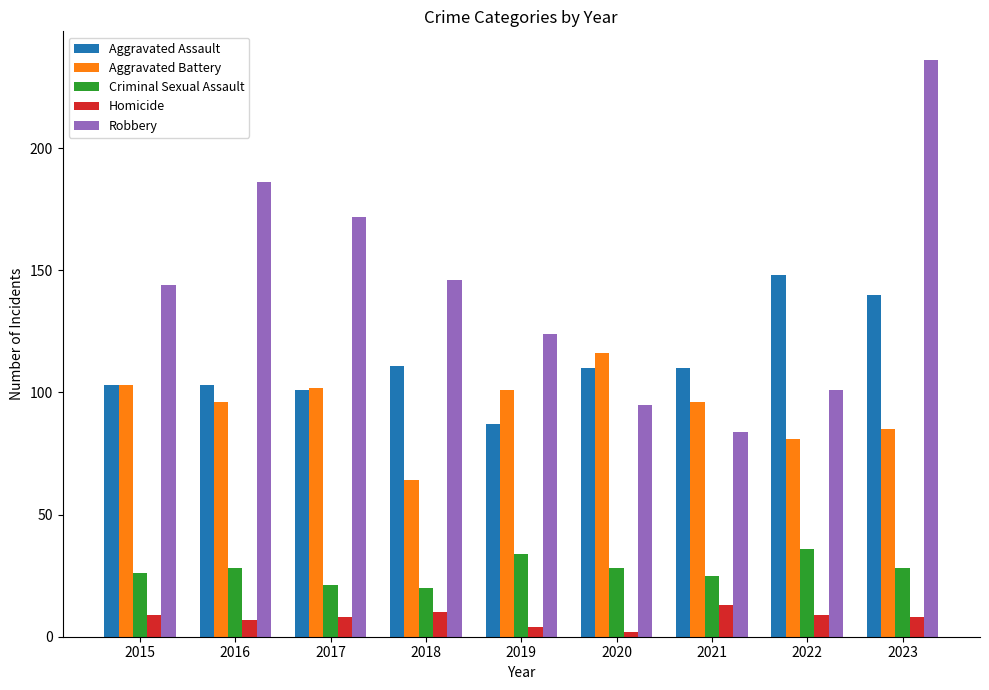

Rank the series by their maximum value, from lowest to highest.

Homicide, Criminal Sexual Assault, Aggravated Battery, Aggravated Assault, Robbery